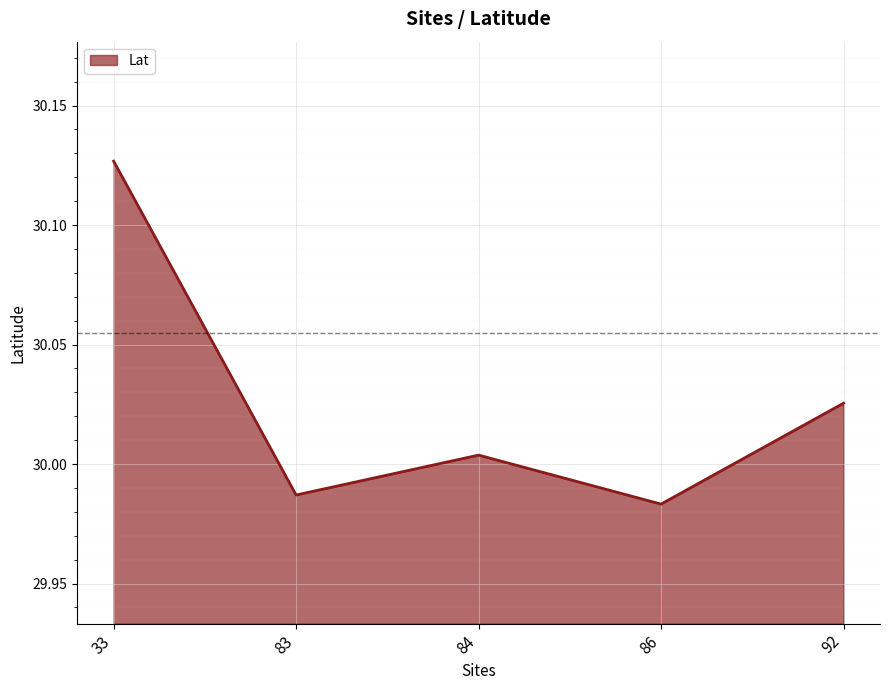

What is the ratio of the value at 83 to the value at 92?

1.0